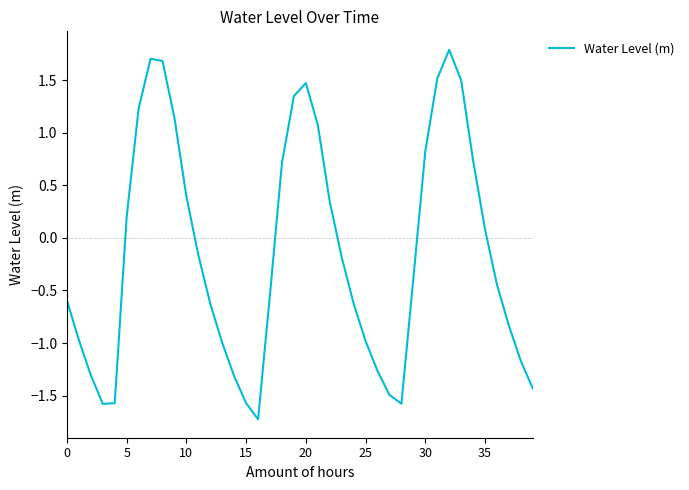

What is the difference between the maximum and minimum values?

3.5